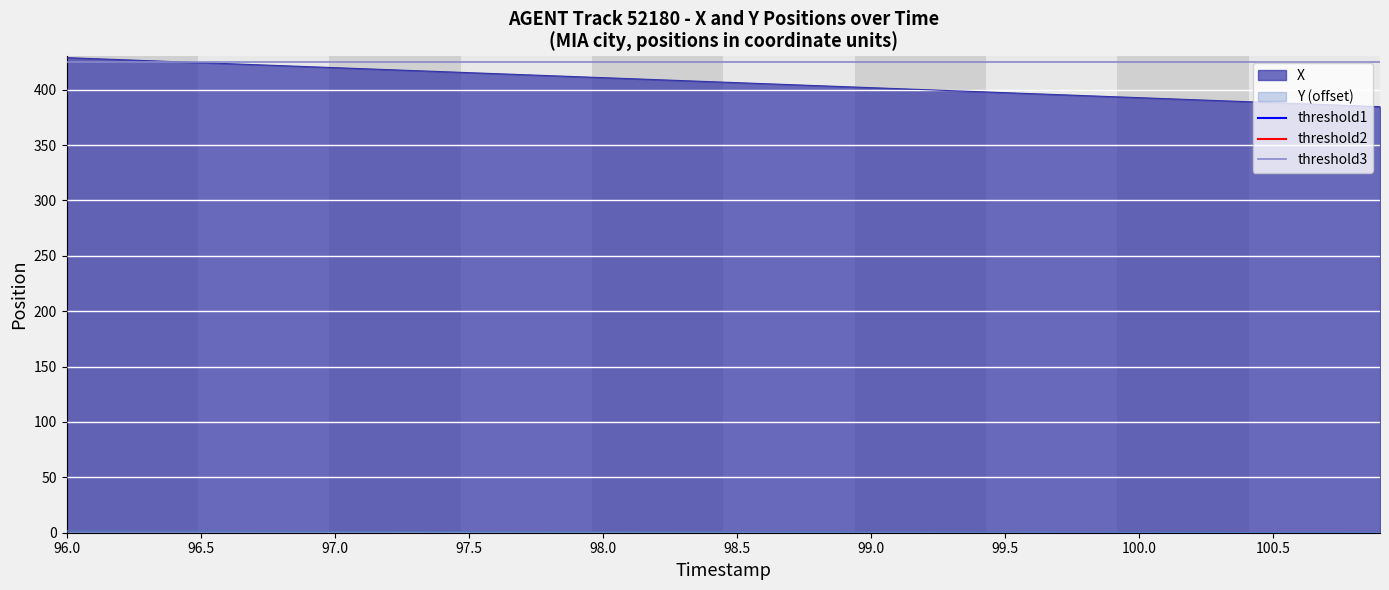

What is the maximum value for X?

429.0